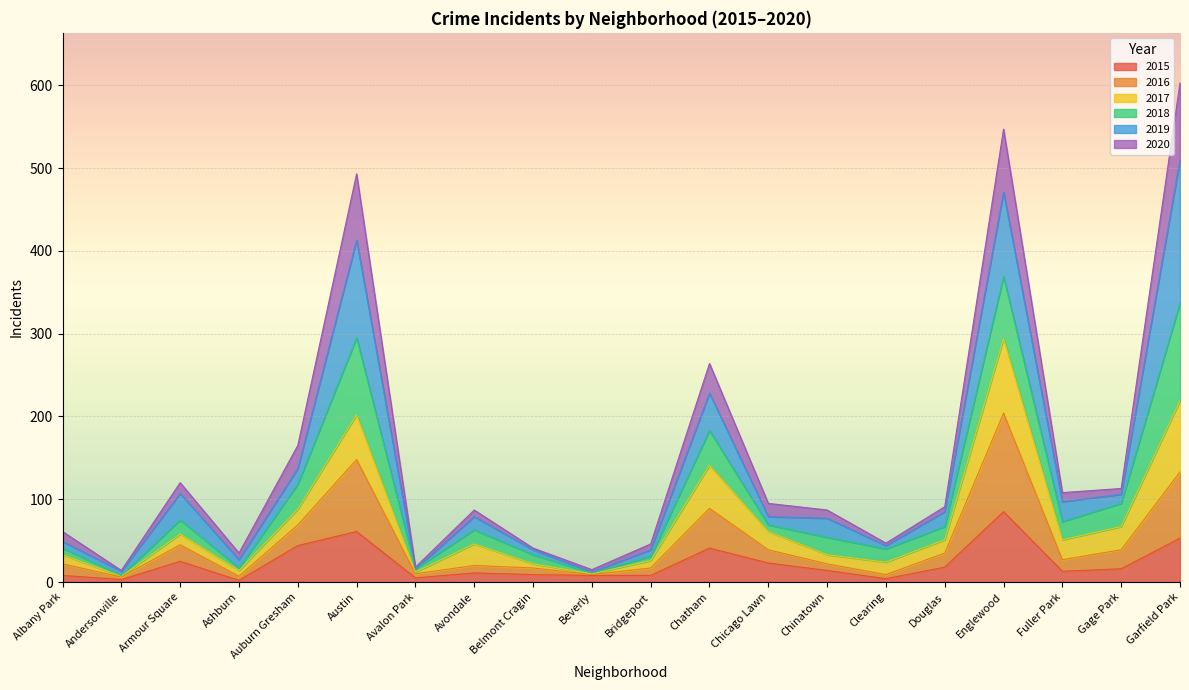

Is the value of 2016 at Chicago Lawn greater than the value of 2015 at Albany Park?

Yes